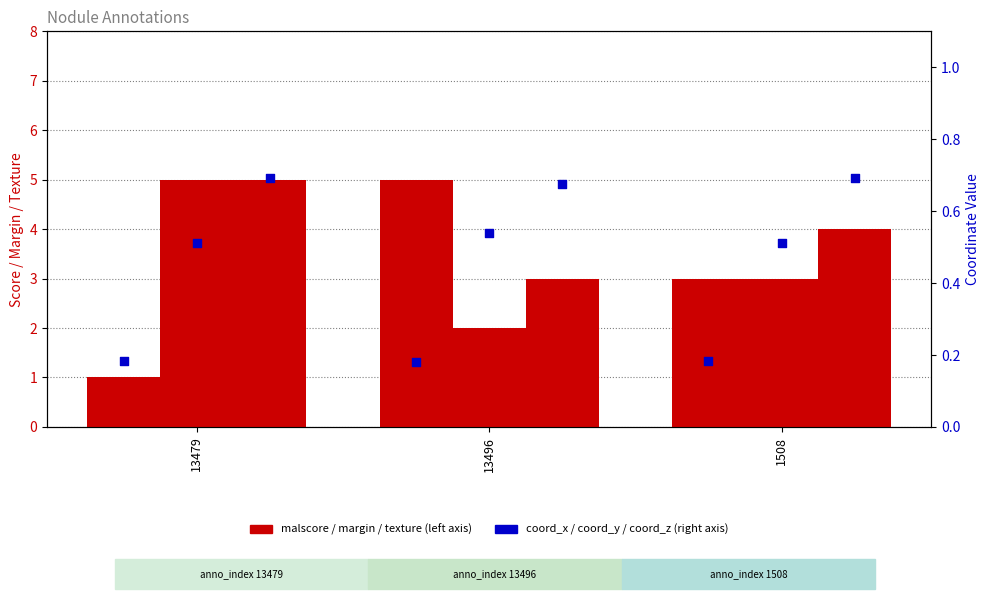

Which series contains the highest Y value?

malscore